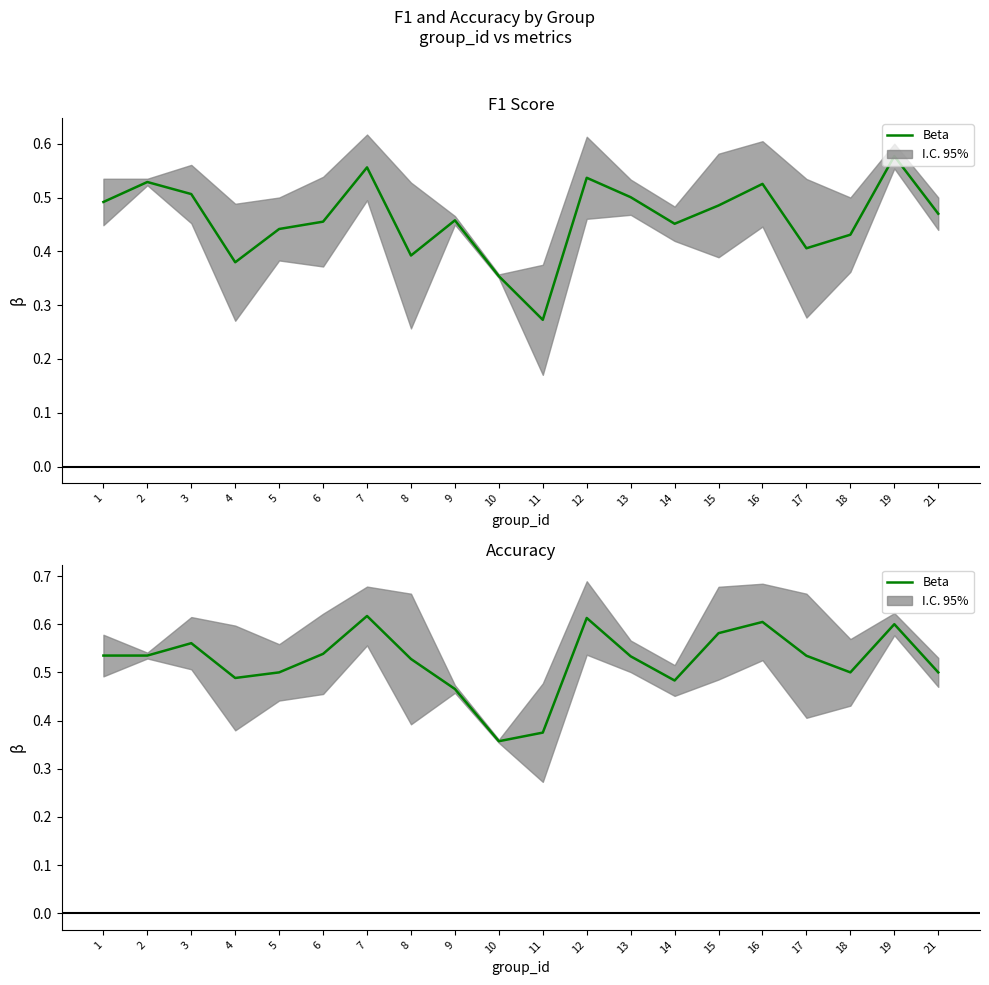

What is the change in value from 9 to 12?

+0.1